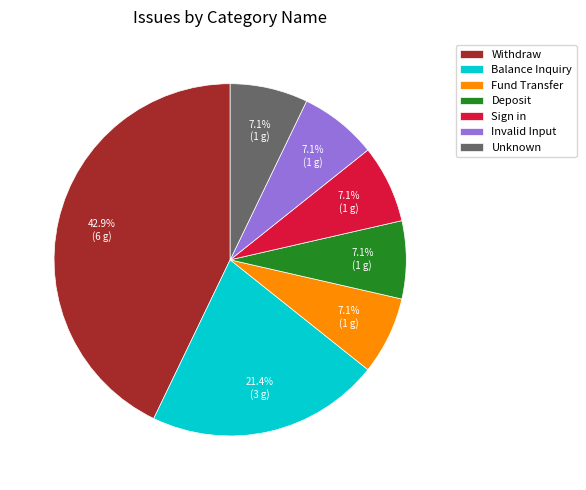

What percentage is the Balance Inquiry slice, to the nearest percent?

21%